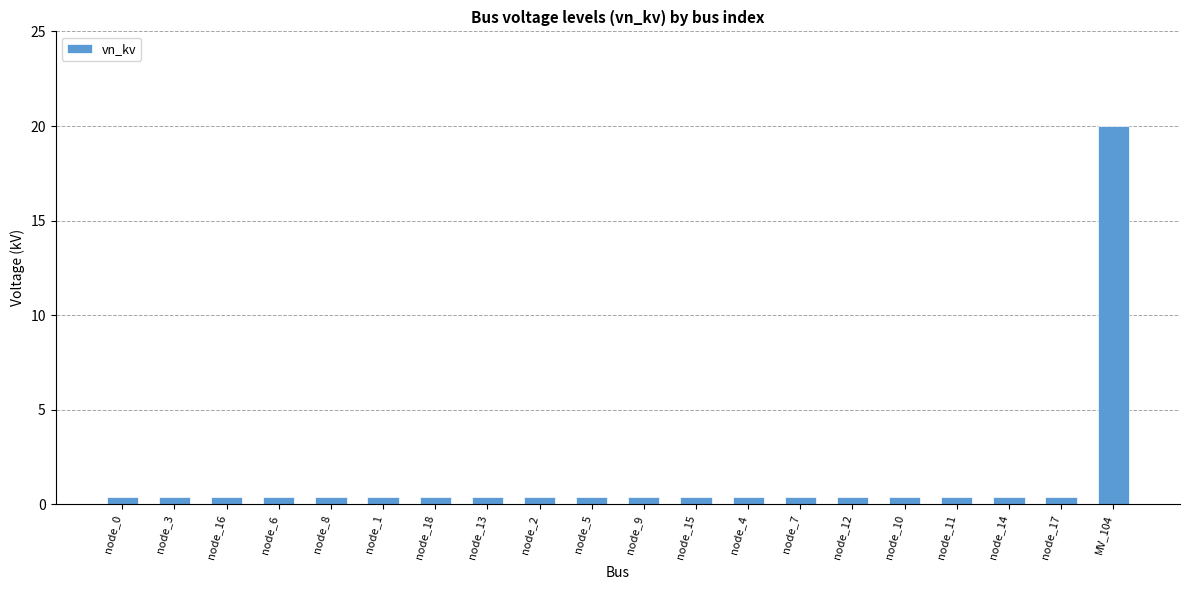

What is the sum of all values?

27.6